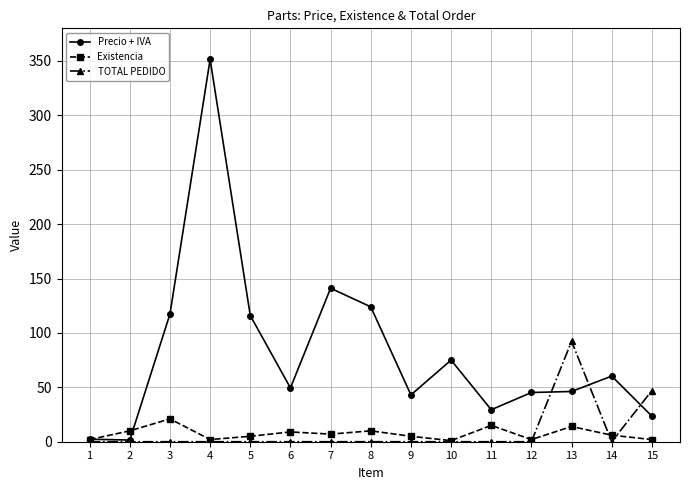

Read the Precio + IVA value at 3.

117.4